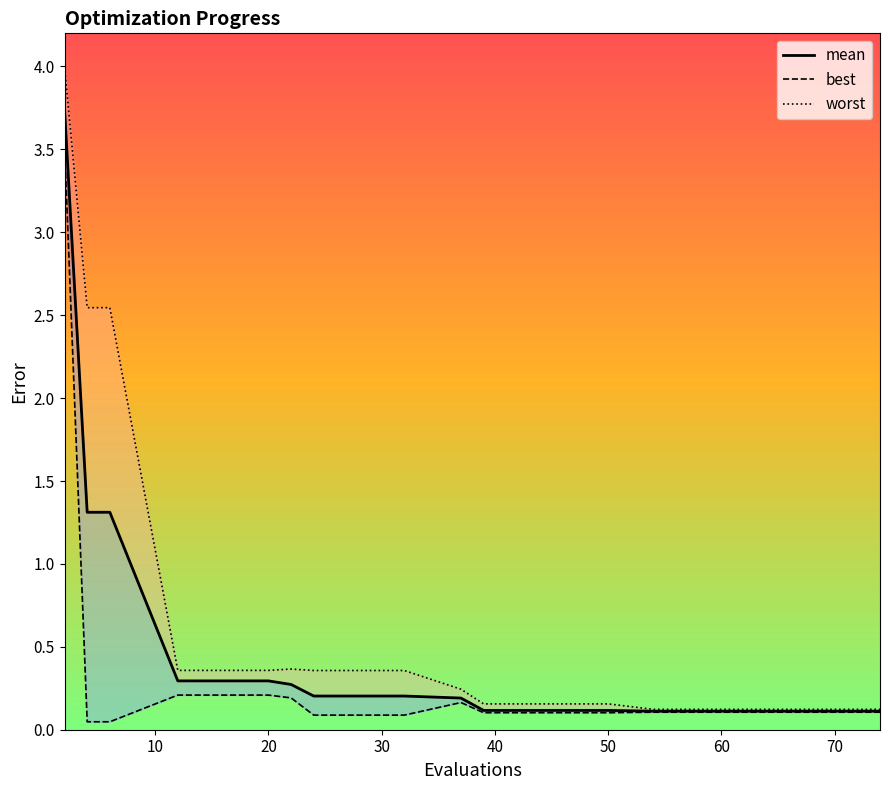

Rank the series by their average value, from highest to lowest.

worst, mean, best